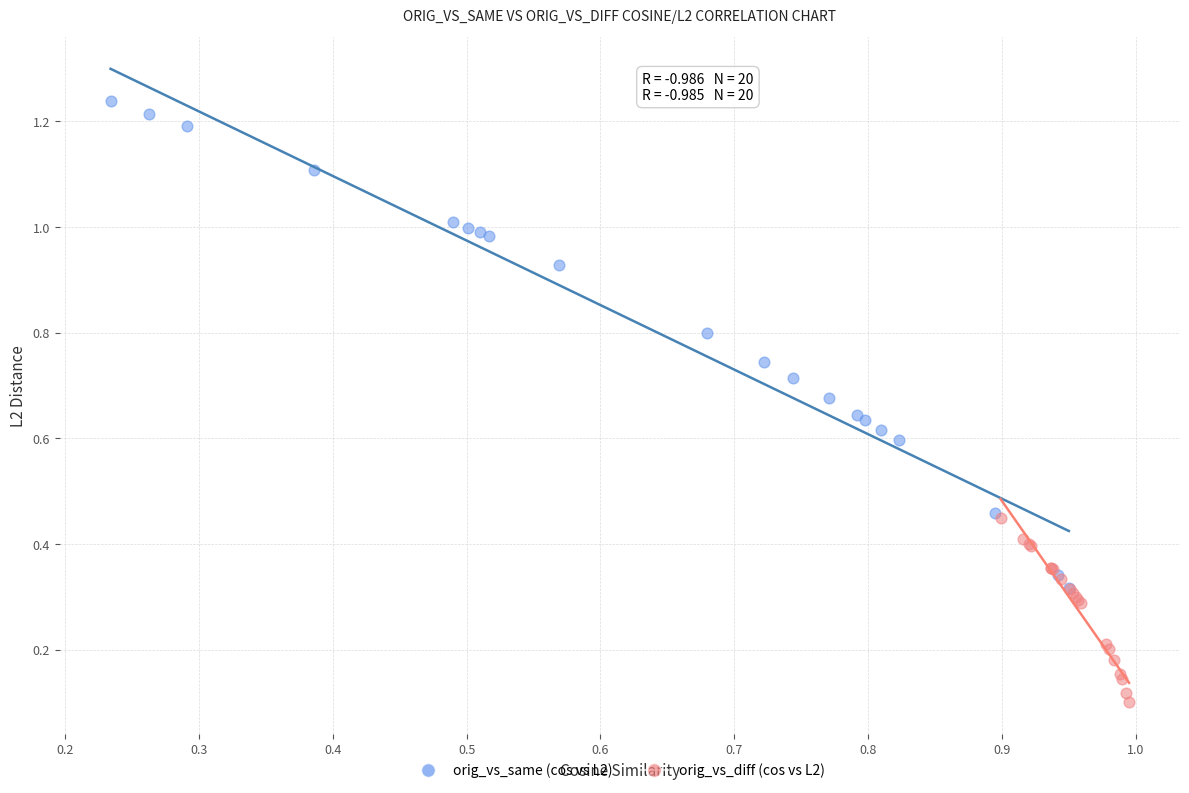

Which series has the largest Y range (max minus min)?

orig_vs_same (cos vs L2)